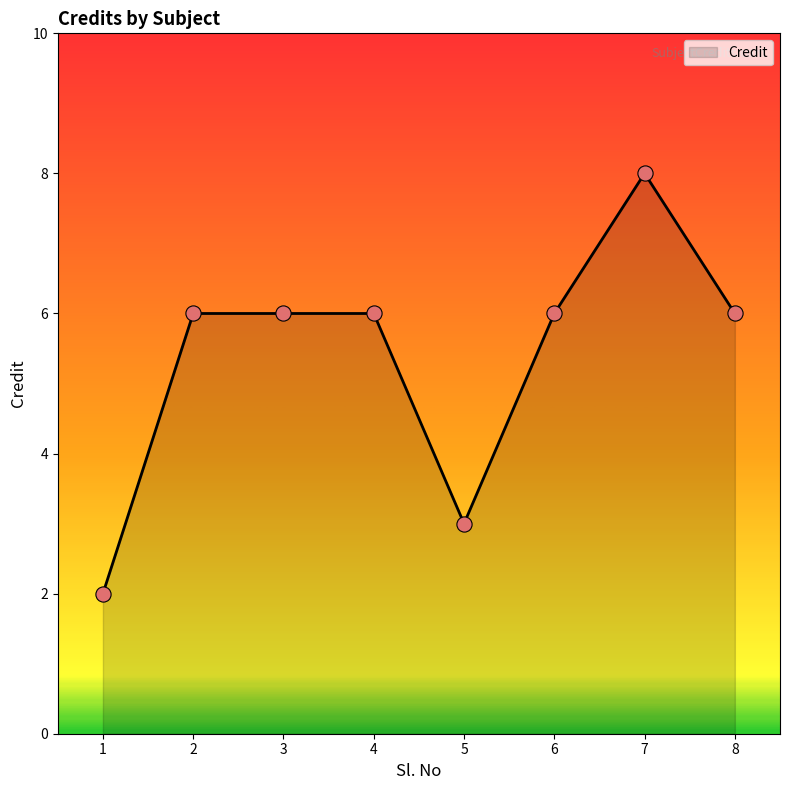

Between 1 and 5, which is larger?

5